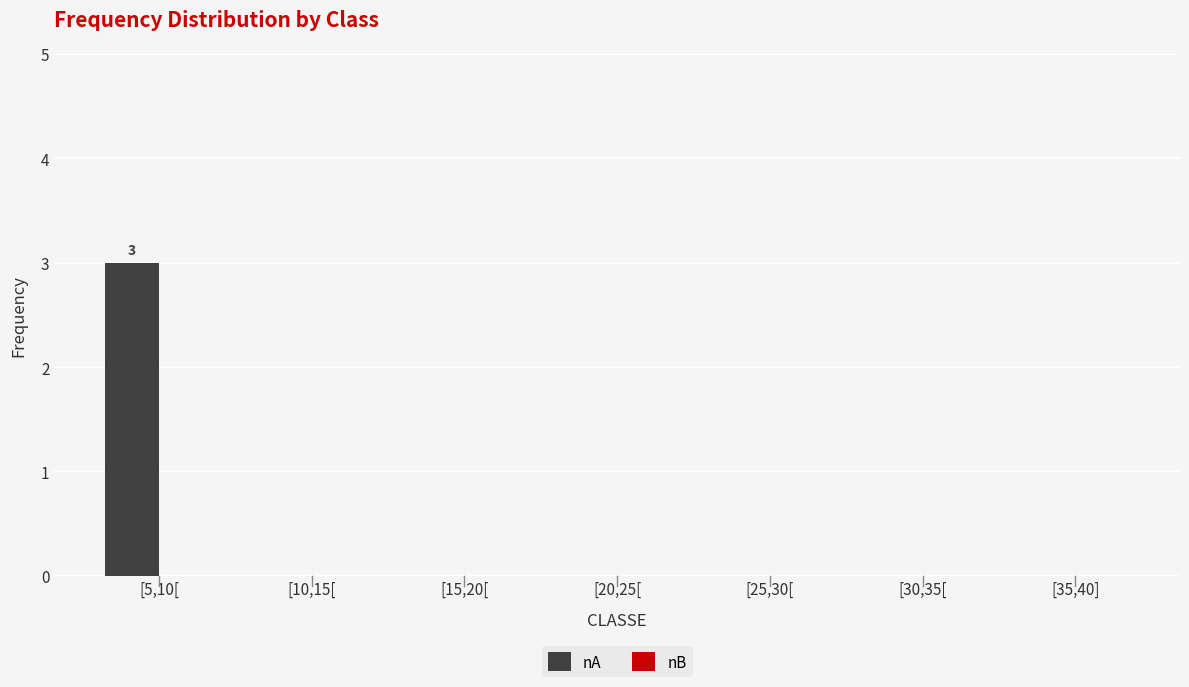

Reading left to right, what are all the values shown in this chart?

[5,10[=3	[10,15[=0	[15,20[=0	[20,25[=0	[25,30[=0	[30,35[=0	[35,40]=0